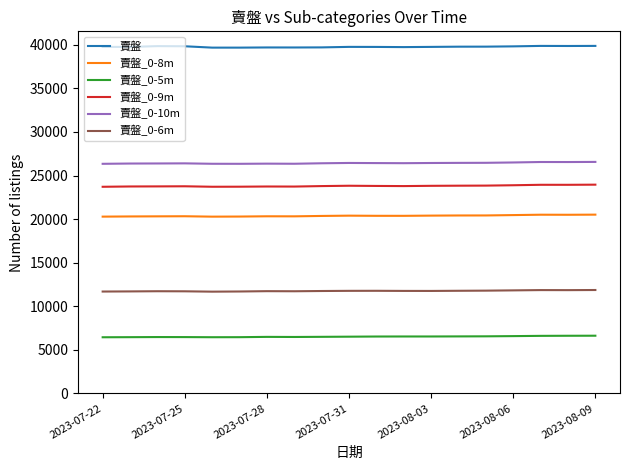

What are all the series names shown in the legend?

賣盤, 賣盤_0-8m, 賣盤_0-5m, 賣盤_0-9m, 賣盤_0-10m, 賣盤_0-6m